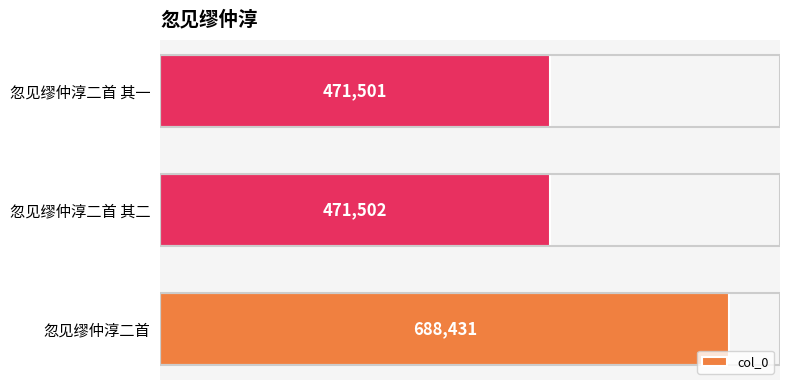

What is the average value?

543811